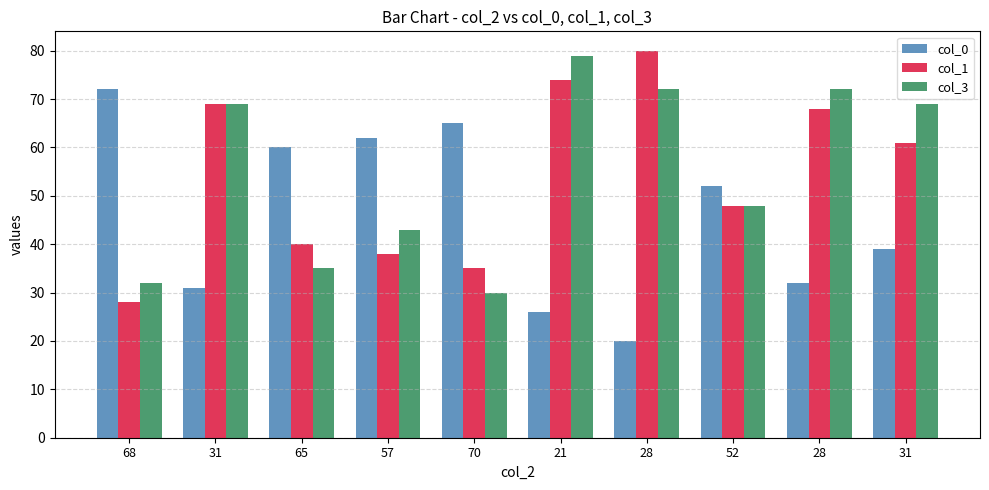

What is the value of the col_0 bar at the 3rd from the left?

60